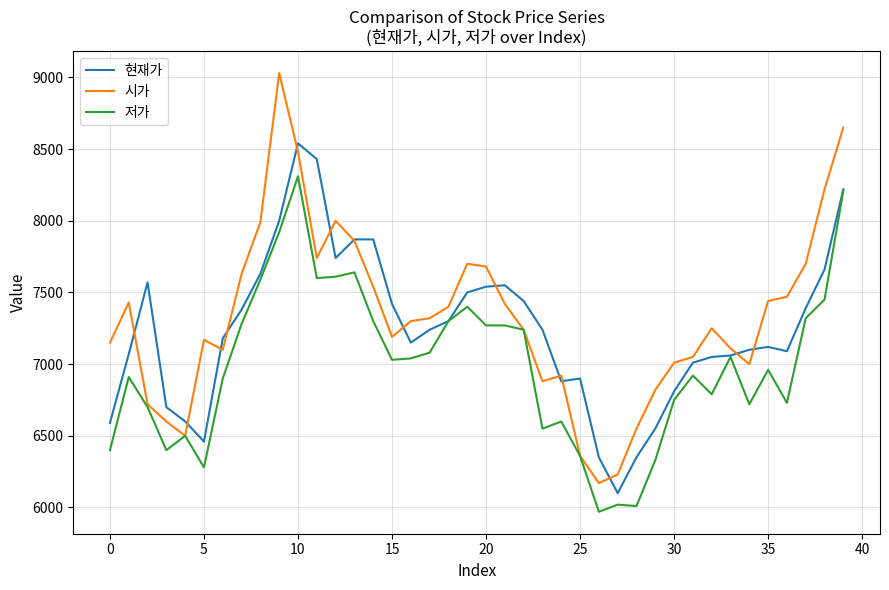

Which series has the largest total across all categories?

시가